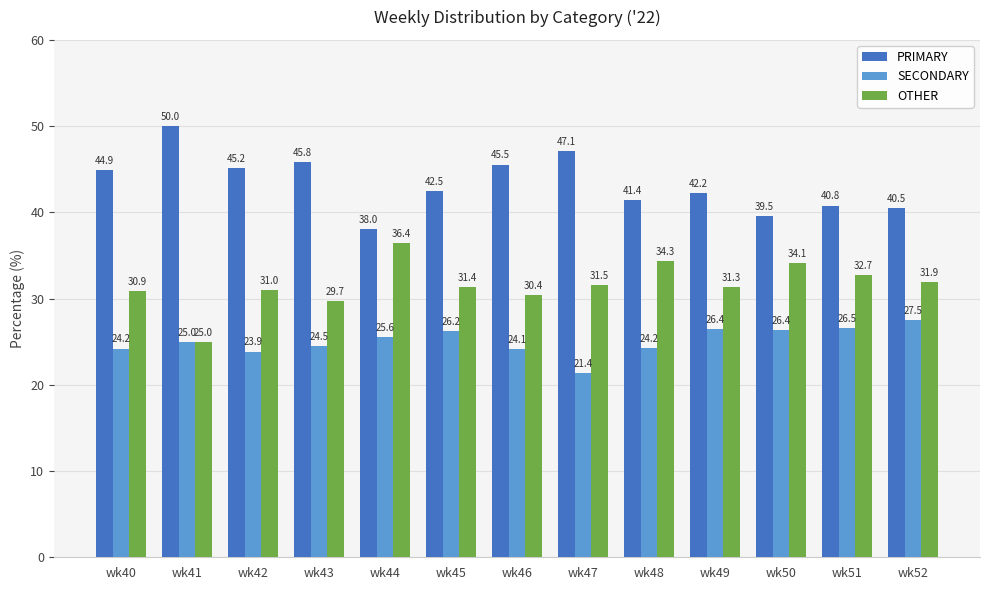

Which series has the largest total across all categories?

PRIMARY